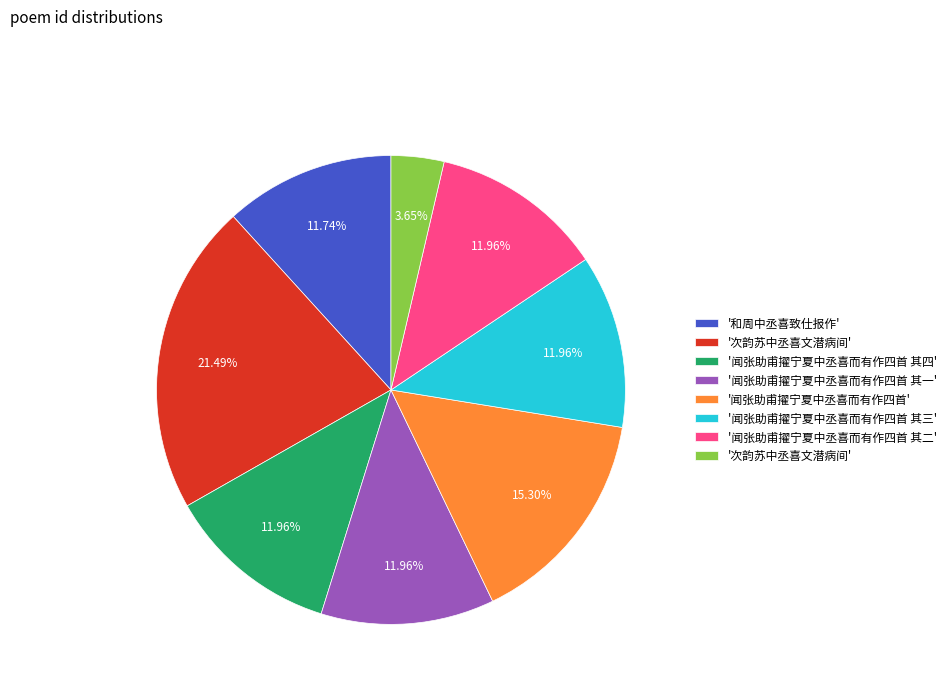

Is there a majority slice in this chart?

No